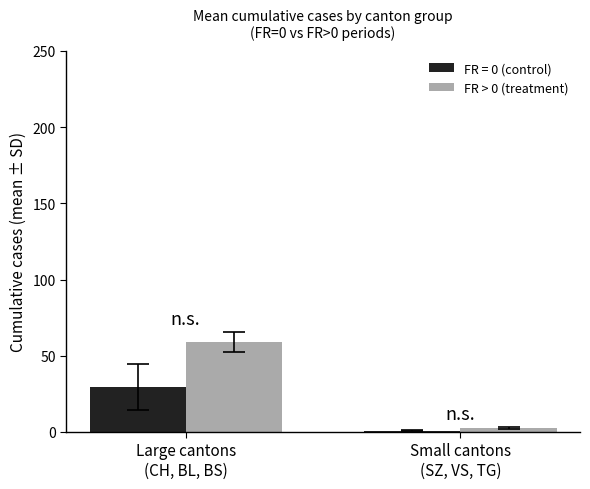

What is the average value of the FR = 0 (control) series?

15.1